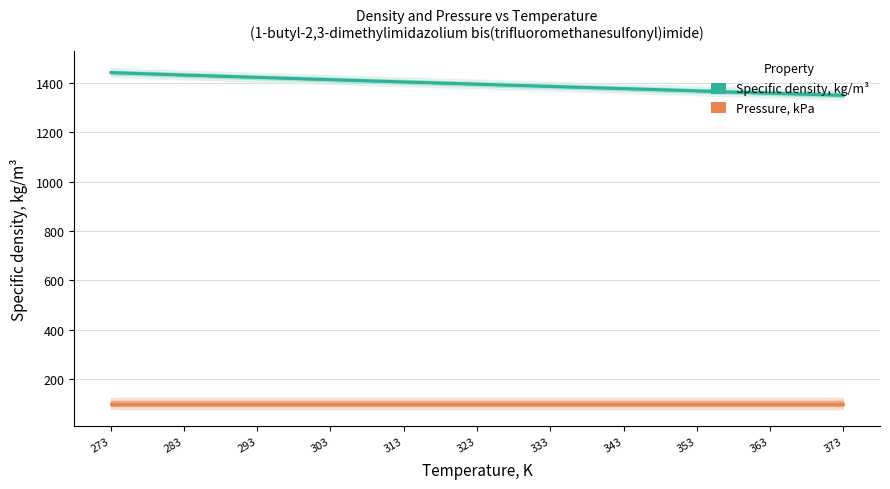

True or false: Specific density, kg/m³ and Pressure, kPa cross at least once.

False